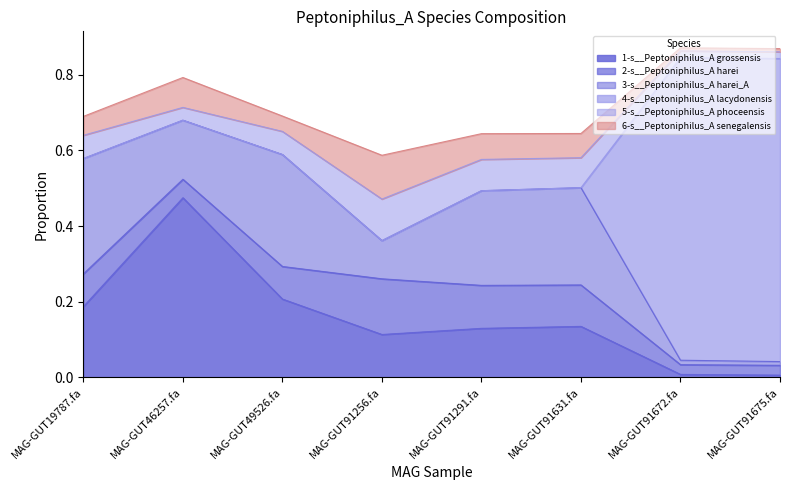

True or false: 1-s__Peptoniphilus_A grossensis has more than 0 points higher than both neighbors.

True